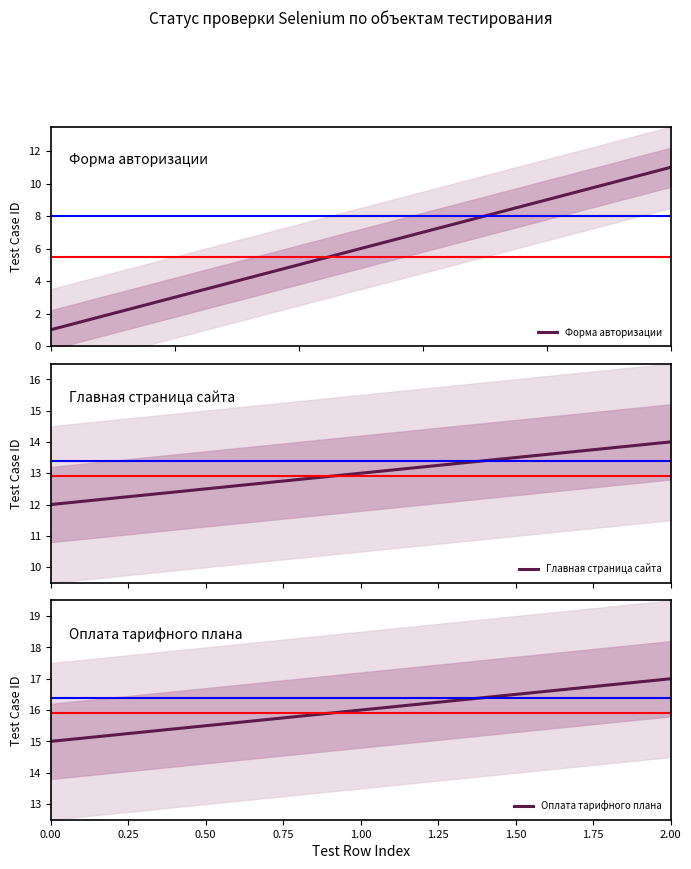

What is the minimum value for Главная страница сайта?

12